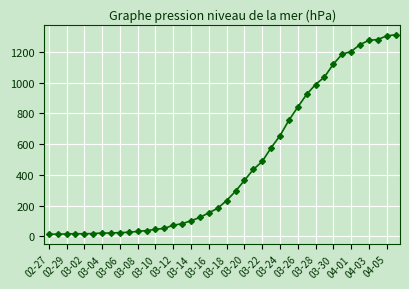

How many lines are shown in the chart?

1